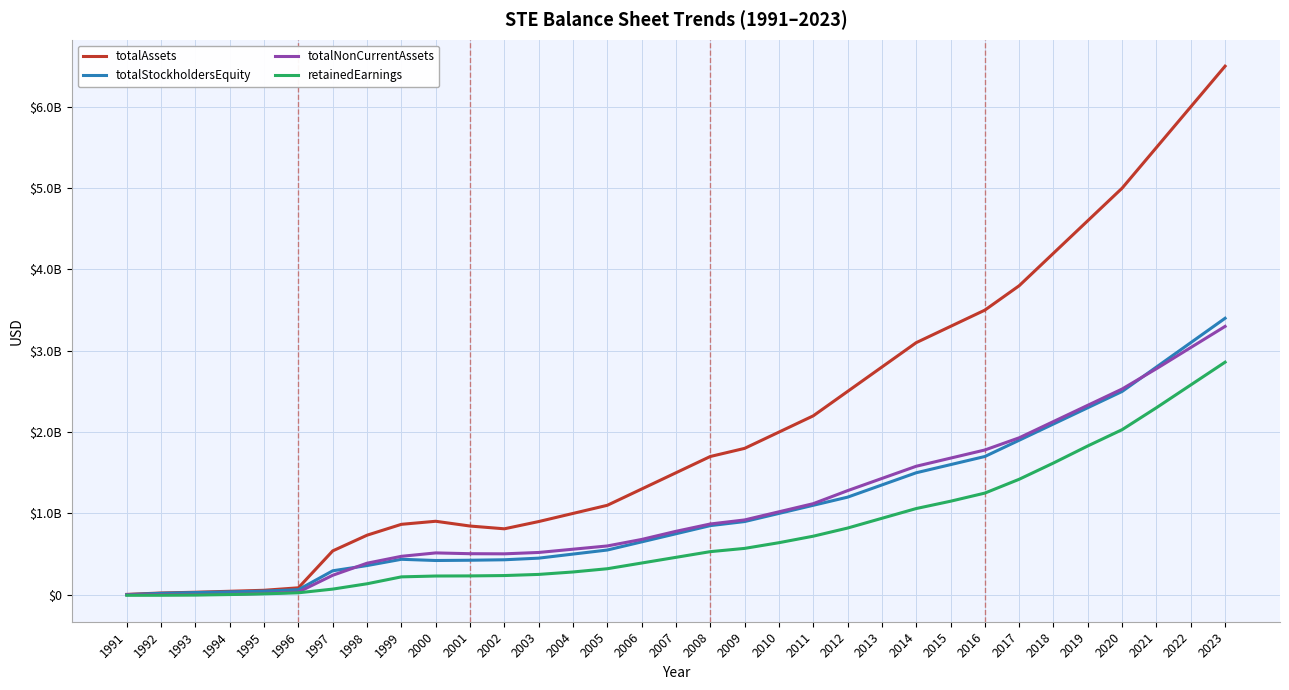

True or false: totalAssets and retainedEarnings intersect in this chart.

False